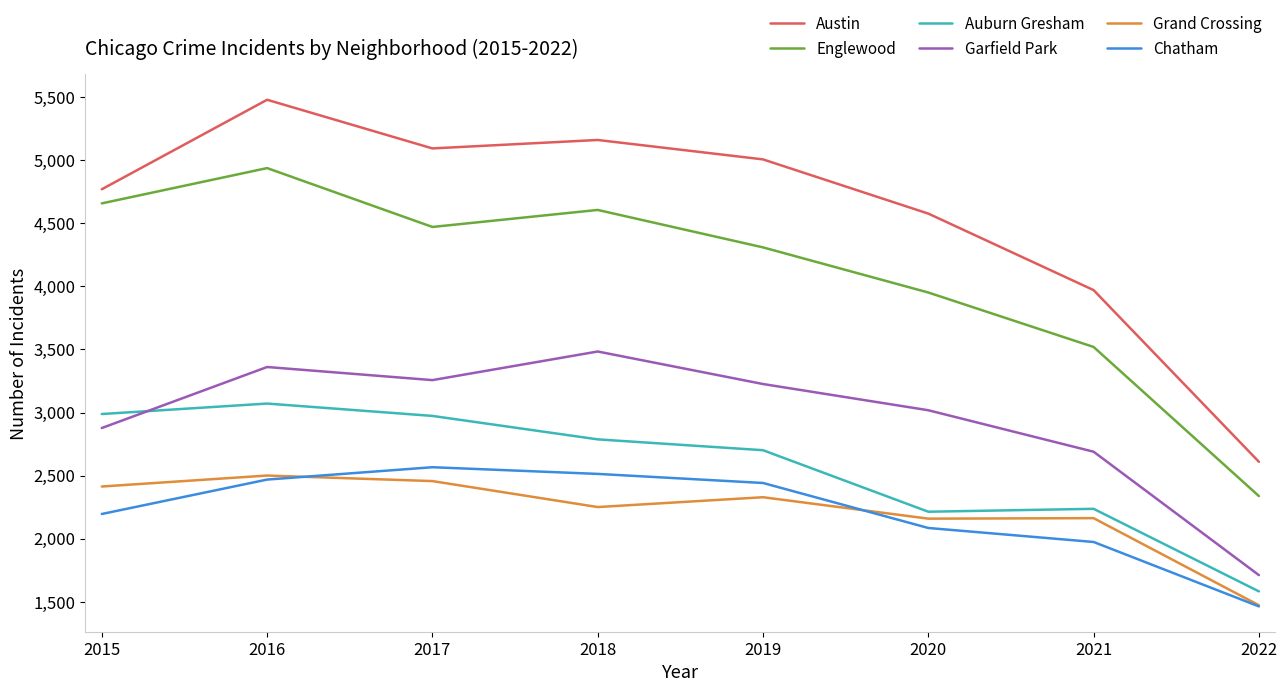

At which category is the sum across all series the highest?

2016